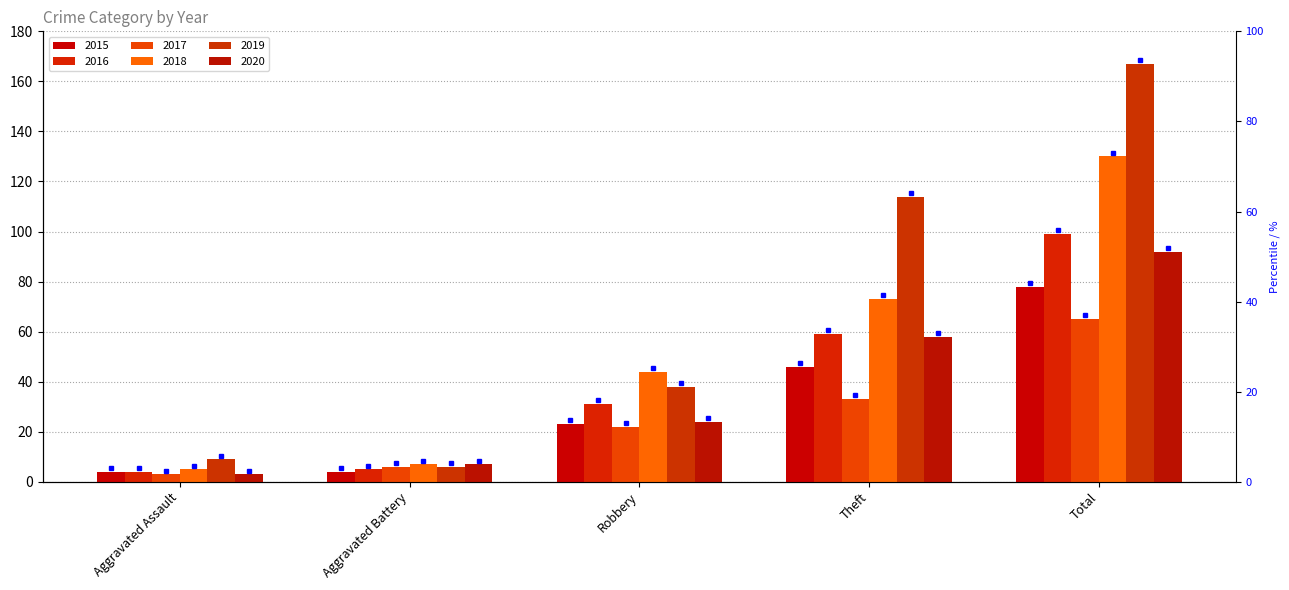

What is the label of the 1st bar from the right?

Total